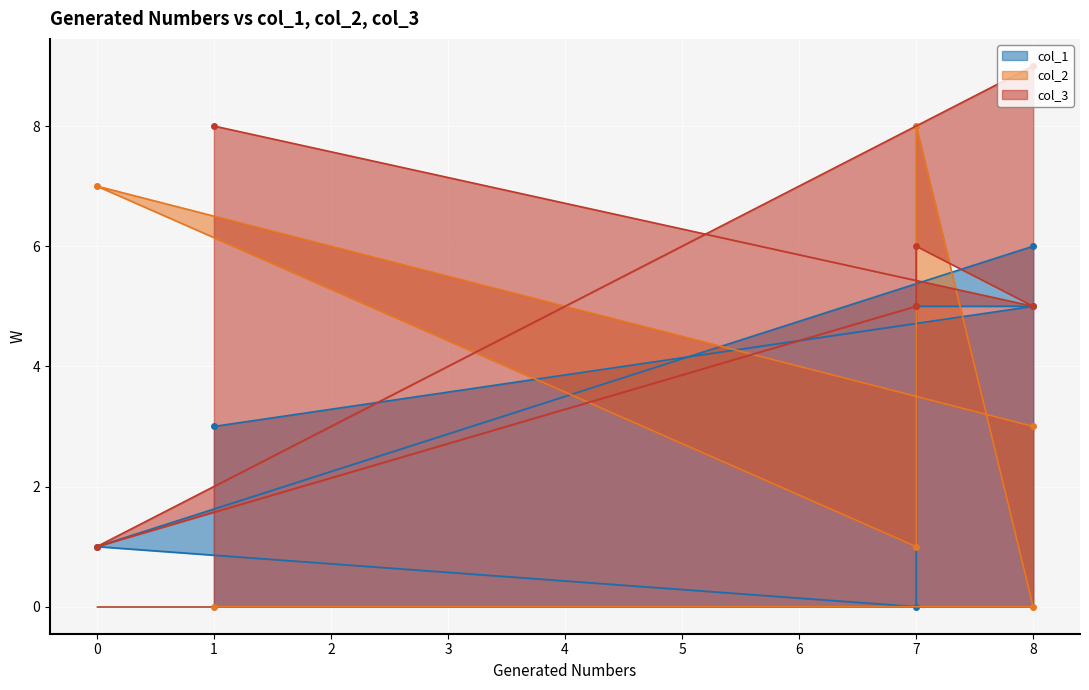

Is the value of col_2 at 8 greater than the value of col_3 at 0?

Yes